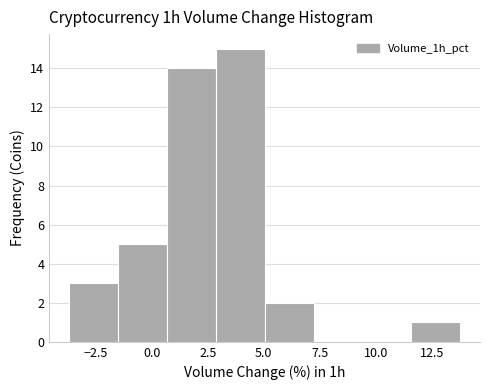

What is the height of the bar covering 0.5 to 3.0 on the x-axis? Neither the bar edges nor the heights are printed on the chart, so give them approximately, as read against the axes.

14